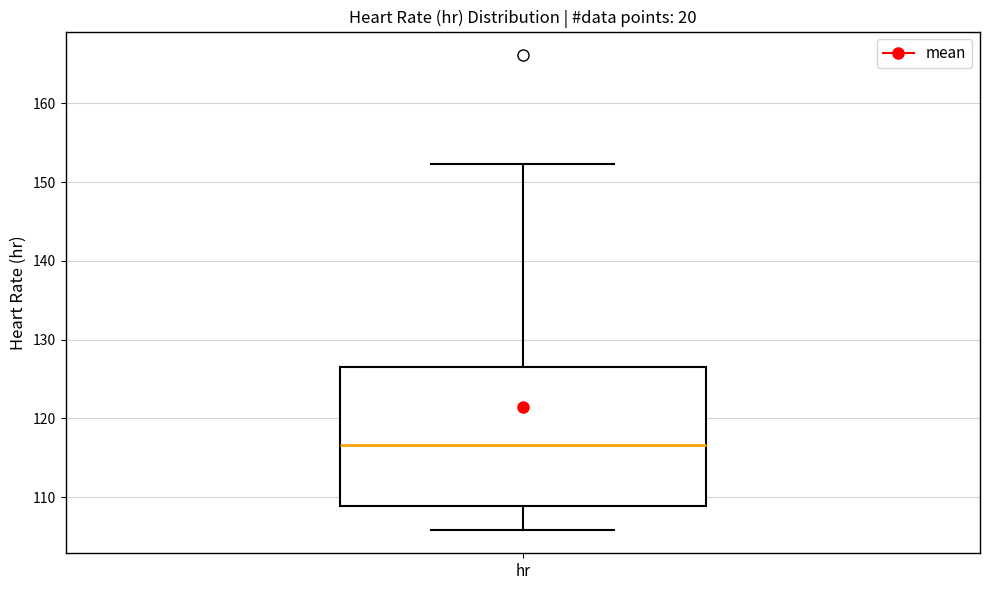

Read this box plot against the y-axis: the position of the median line, the range covered by the box, and the ends of both whiskers. The values are not printed on the chart, so give them approximately, as read against the axis.

median 117, box 109 to 127, whiskers 106 to 152